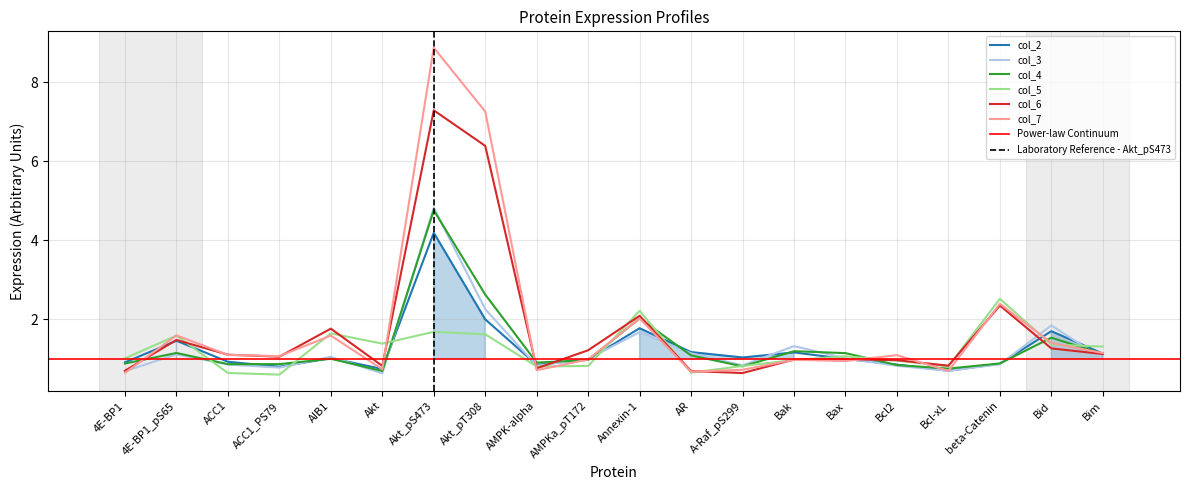

Which series changed the most between Akt_pS473 and Bim?

col_7